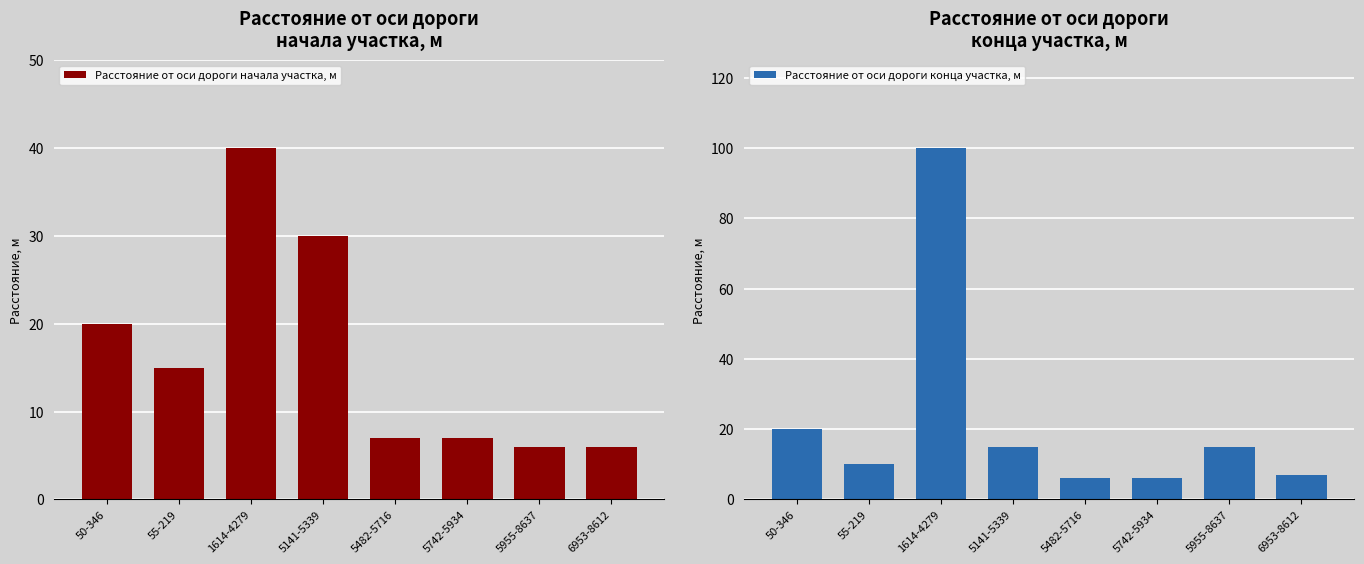

What are all the series names shown in the legend?

Расстояние от оси дороги начала участка, м, Расстояние от оси дороги конца участка, м